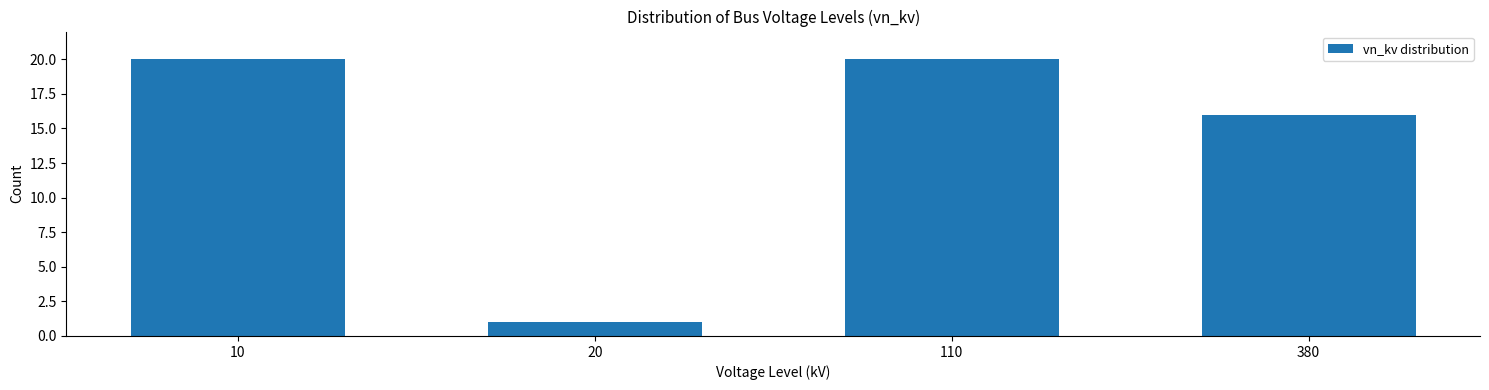

Reading left to right, transcribe all the data shown in this chart.

20	1	20	16